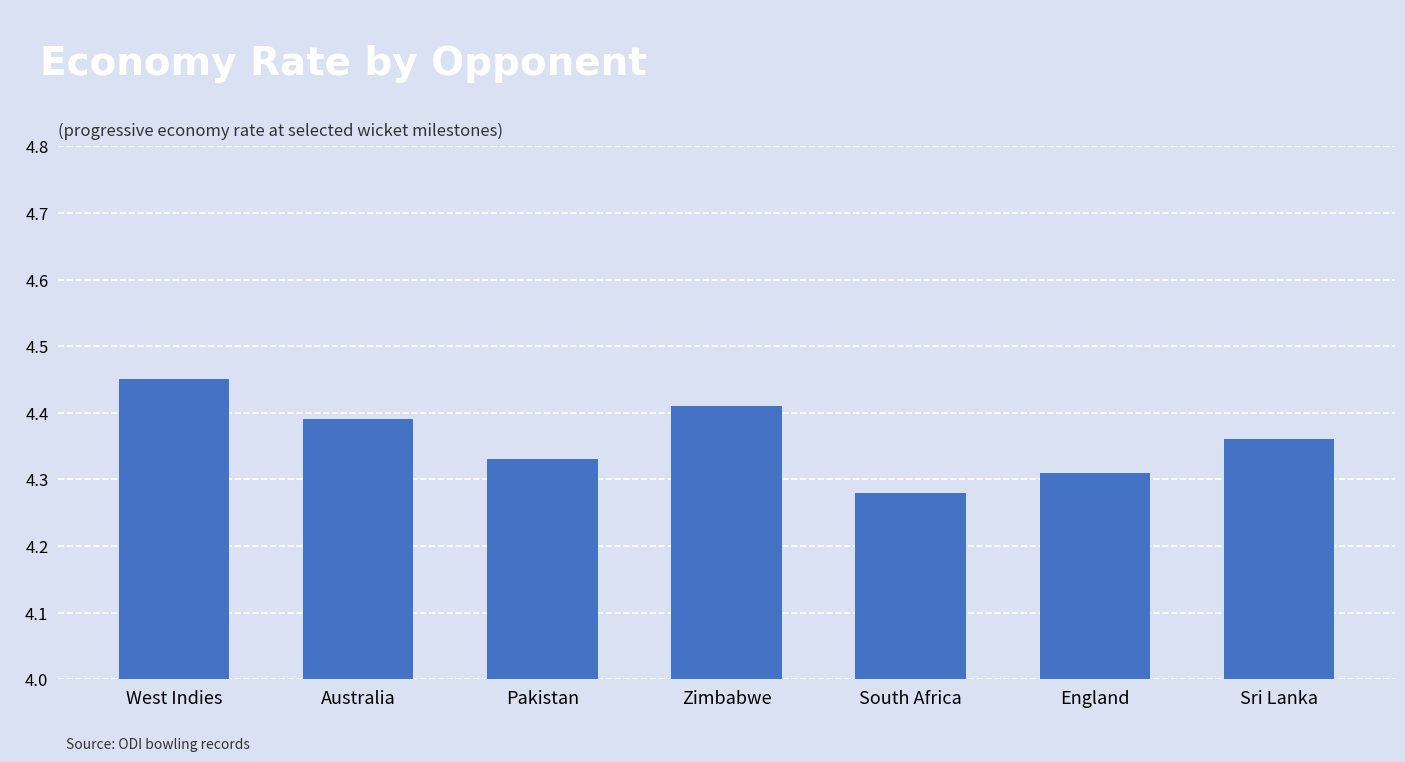

What is the label of the 1st bar from the right?

Sri Lanka